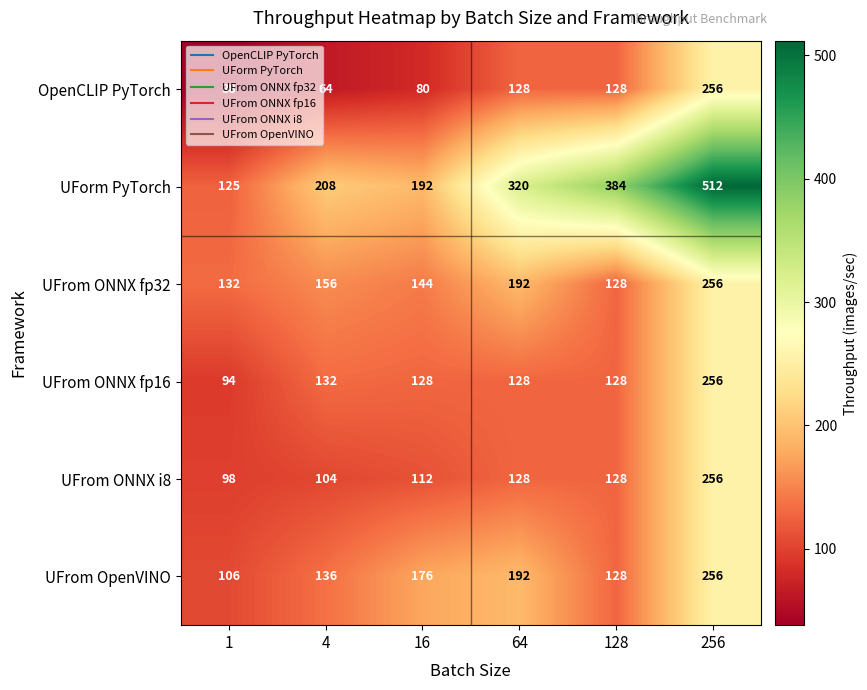

Where is UFrom ONNX fp16 nearest to the value 175?

4